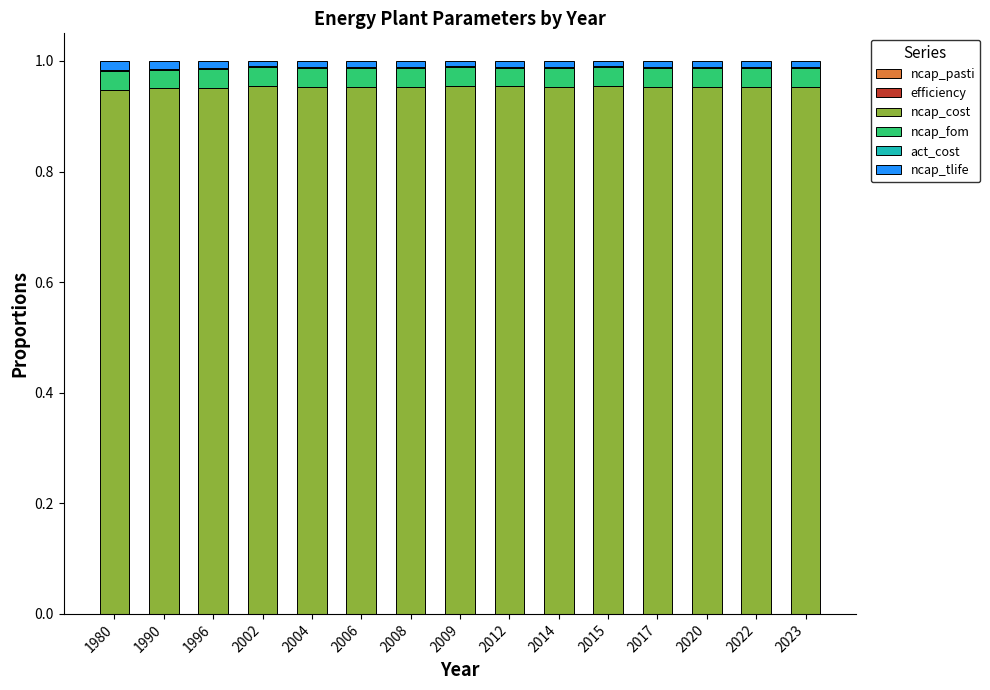

Which has a higher value, 1980 or 2014?

2014